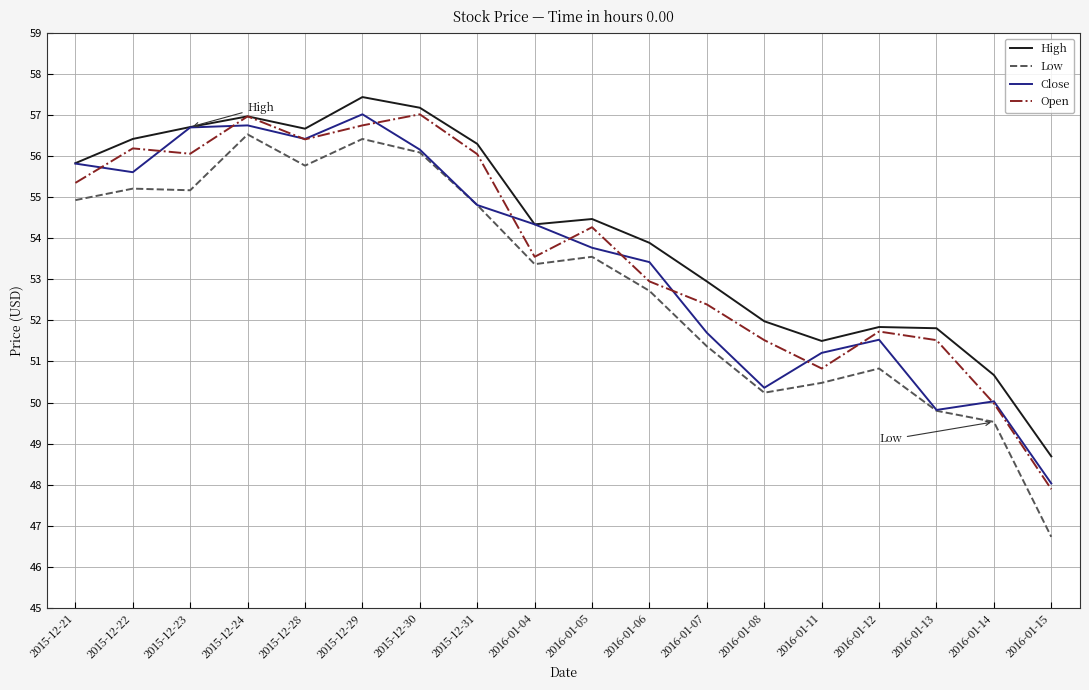

What is the total value across all series at 2015-12-29?

227.6